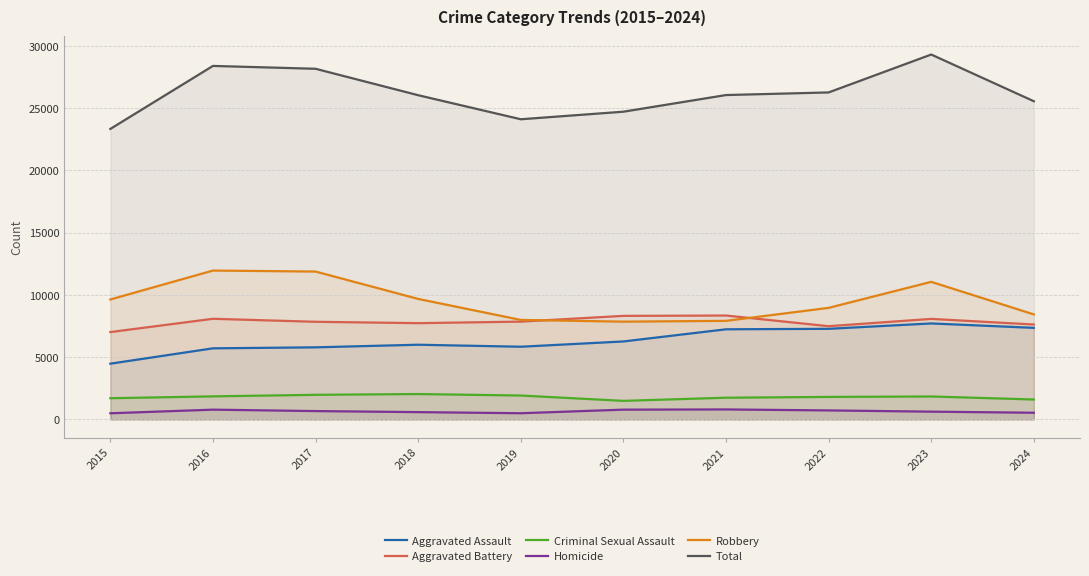

How many data points in Aggravated Battery are above 7858?

4